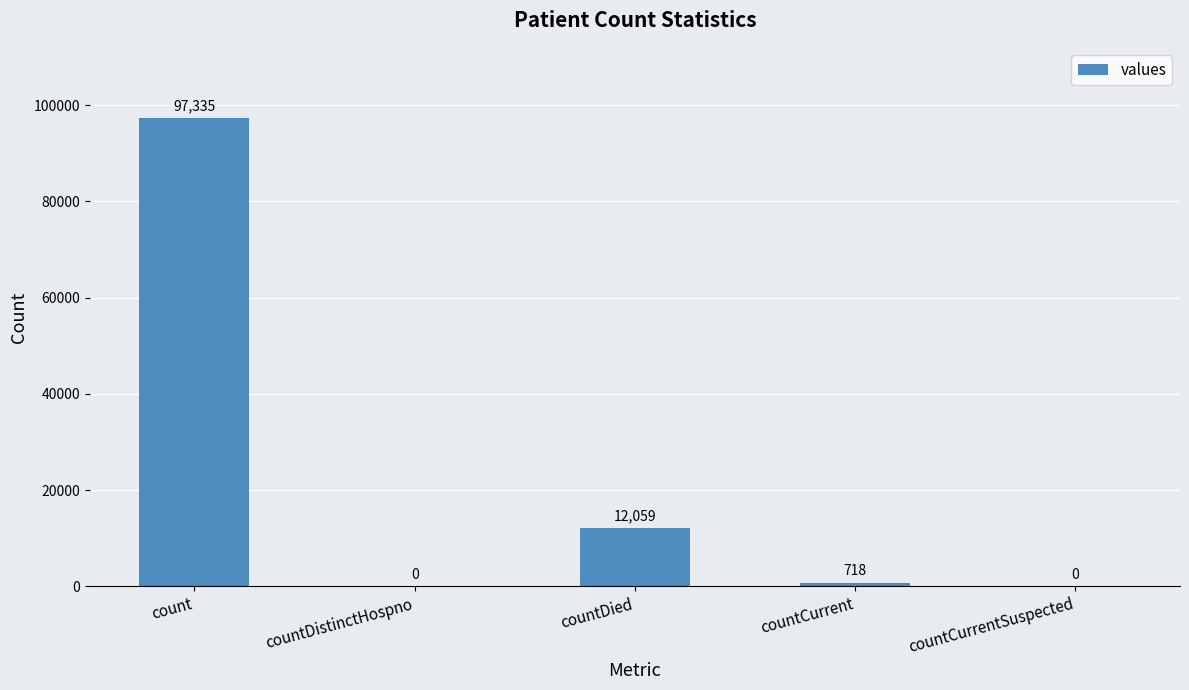

The chart shows a value of 19331 at countDied. True or false?

False